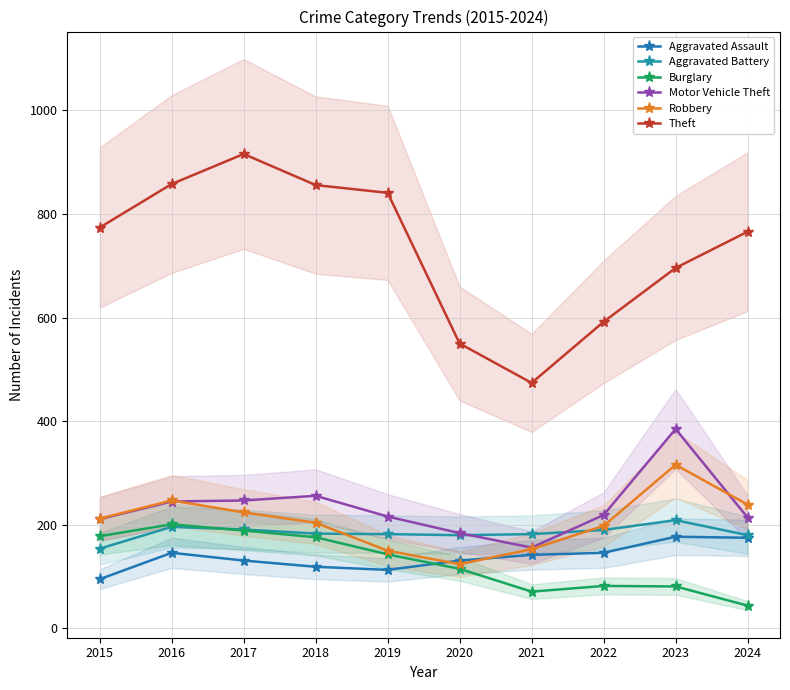

What is the total value across all series at 2023?

1864